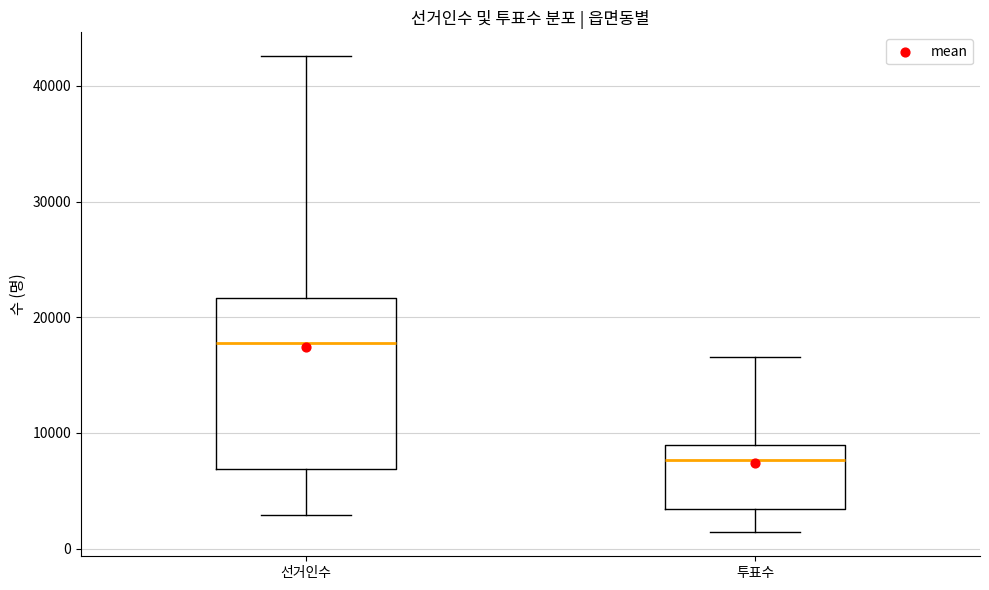

Which box's median line is the lowest?

투표수